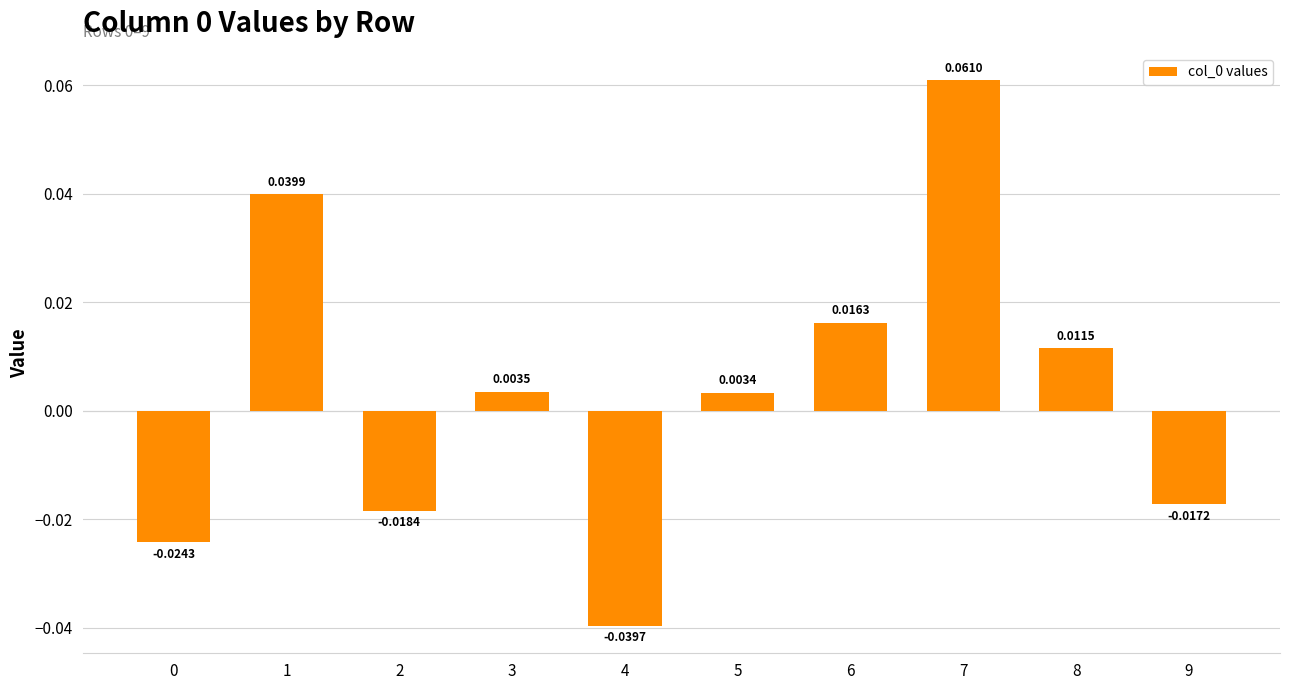

How many bars are there in total?

10